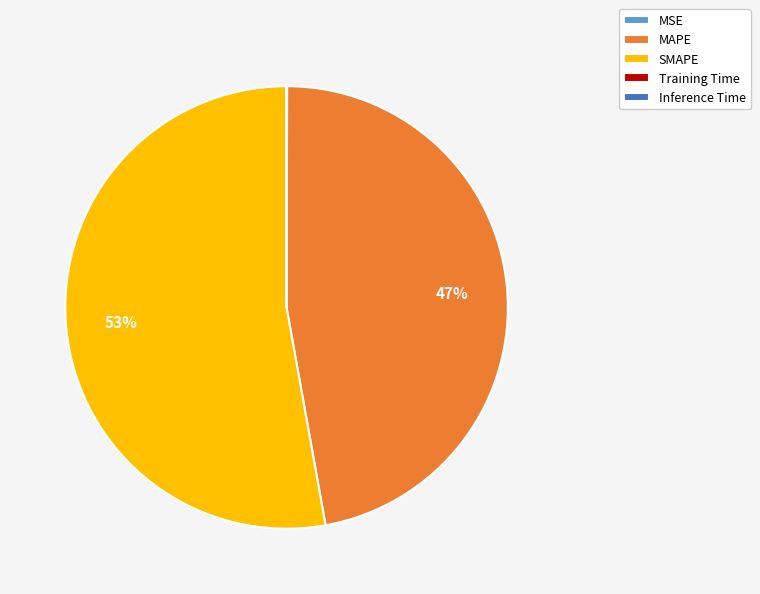

Which category has the biggest portion of the pie?

SMAPE